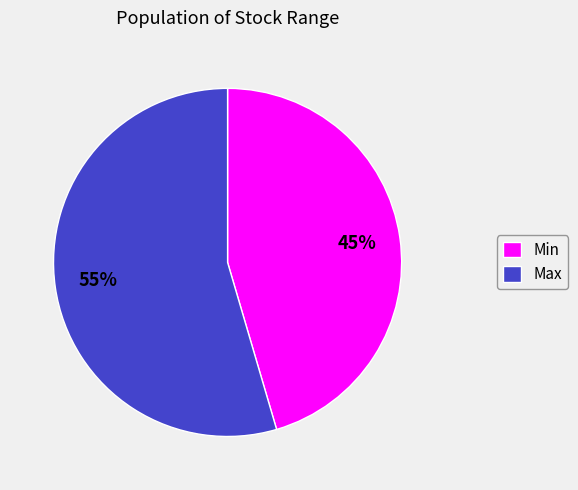

Is it true that Max is 47% of the pie?

False